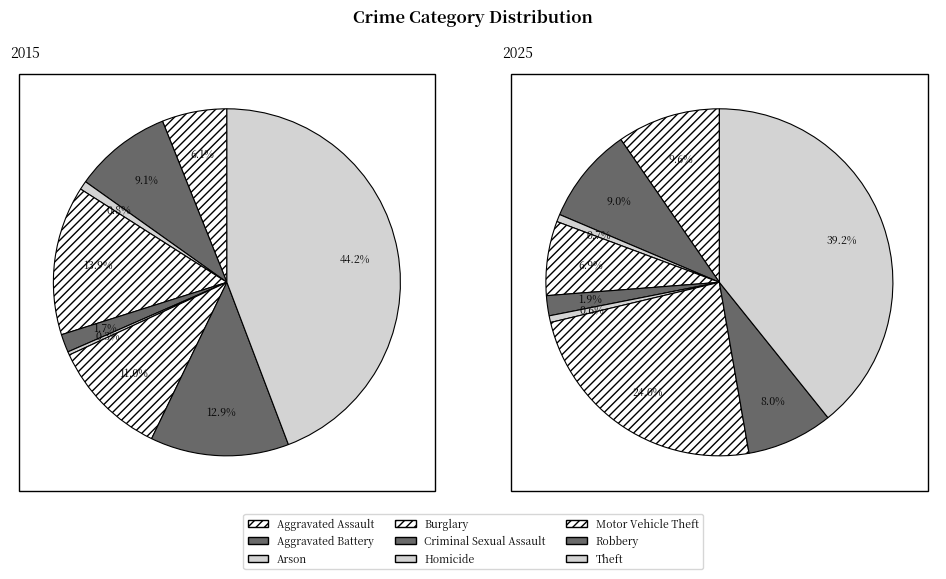

Is there any slice that represents more than half of the pie?

No